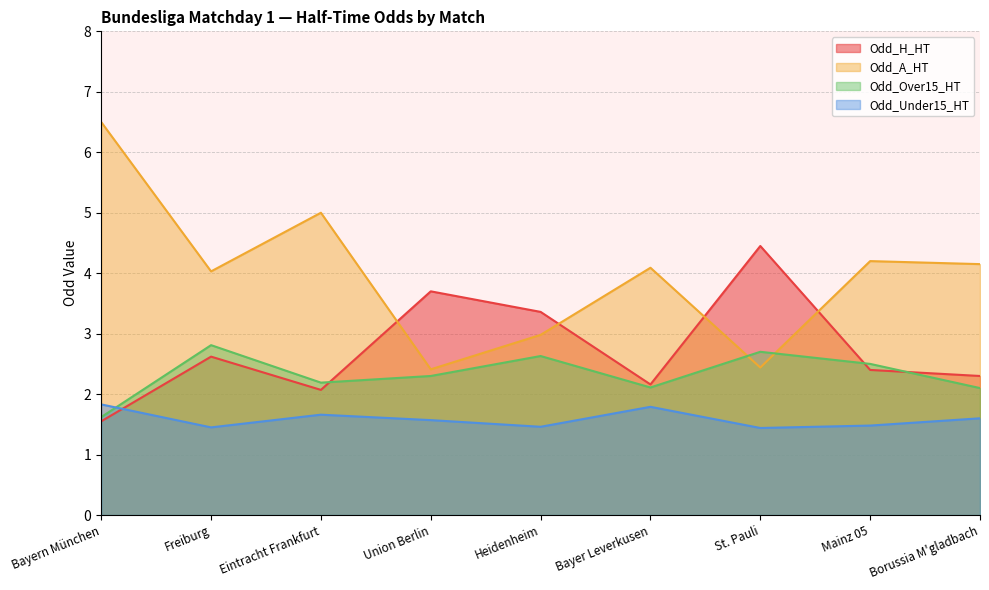

How many intersections are there between Odd_H_HT and Odd_A_HT?

4